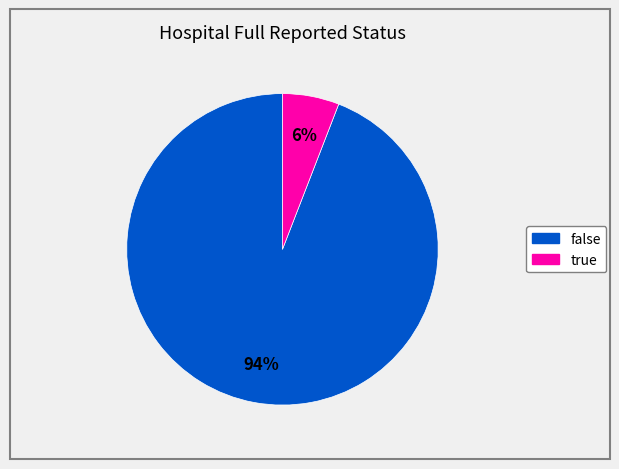

Which has a higher value, true or false?

false